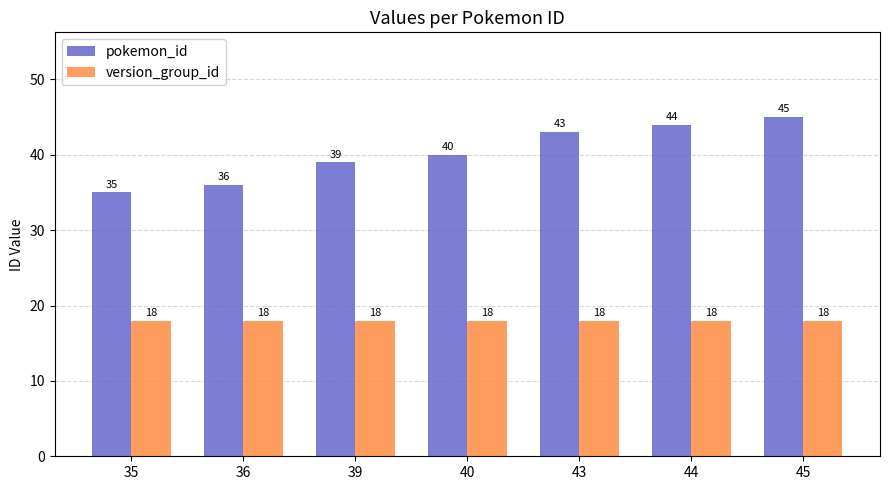

How many groups of bars are there?

7